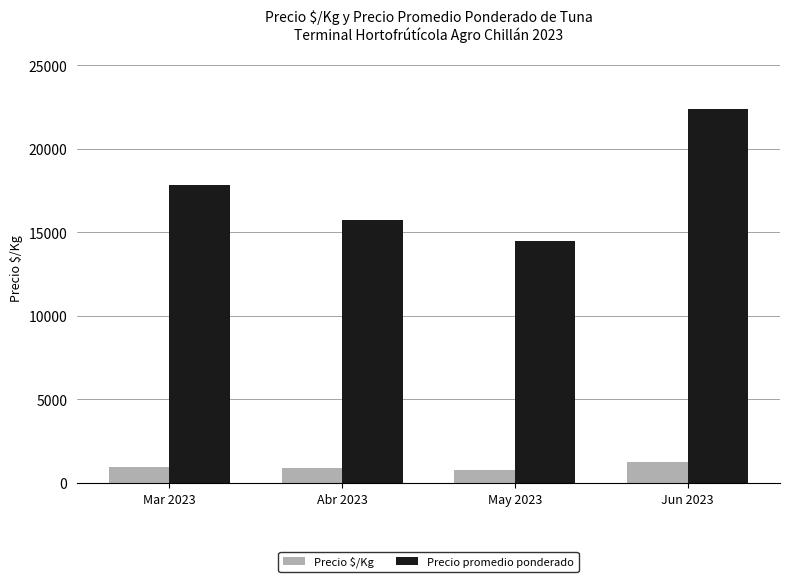

Which series has the largest range (max minus min)?

Precio promedio ponderado